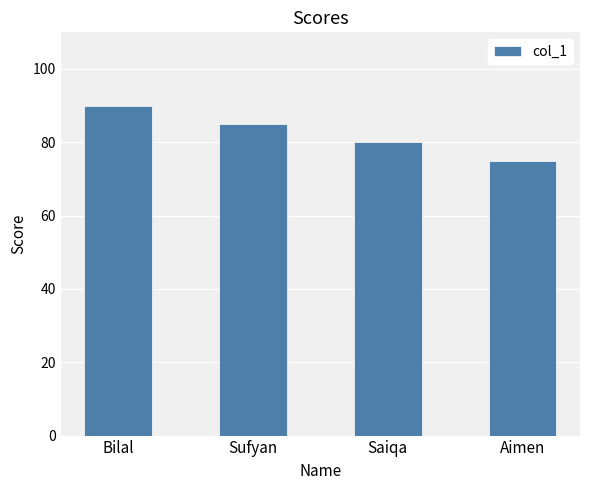

What is the maximum value shown in the chart?

90